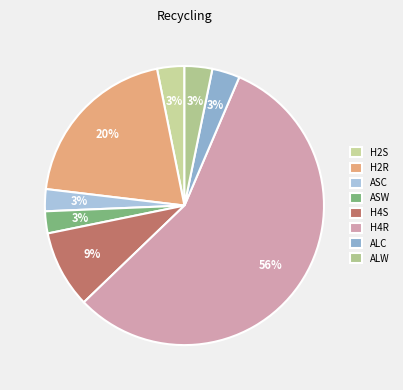

What percentage is the ASW slice, to the nearest percent?

3%